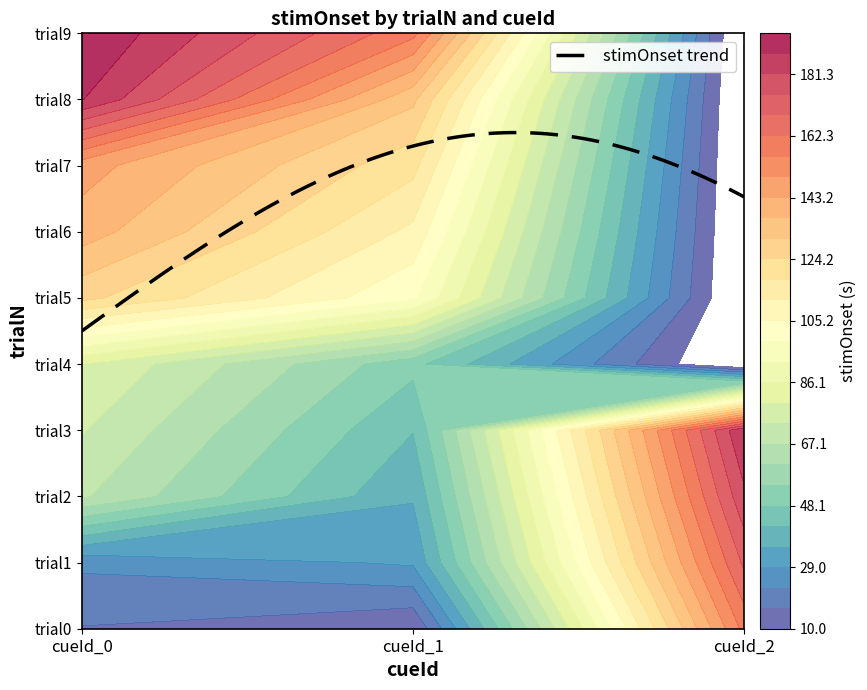

How many categories are shown in the chart?

10